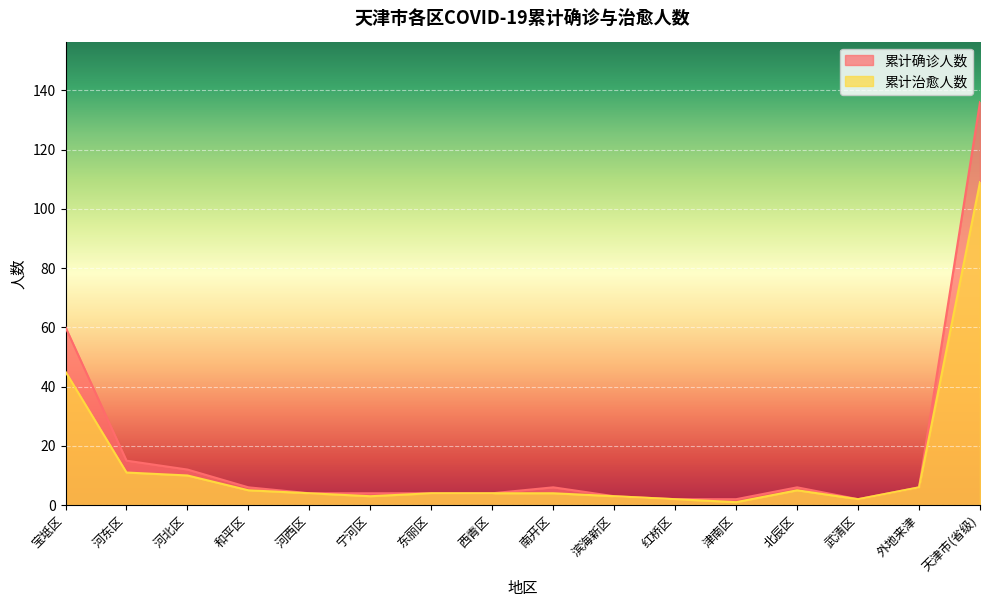

Which series has the largest total across all categories?

累计确诊人数